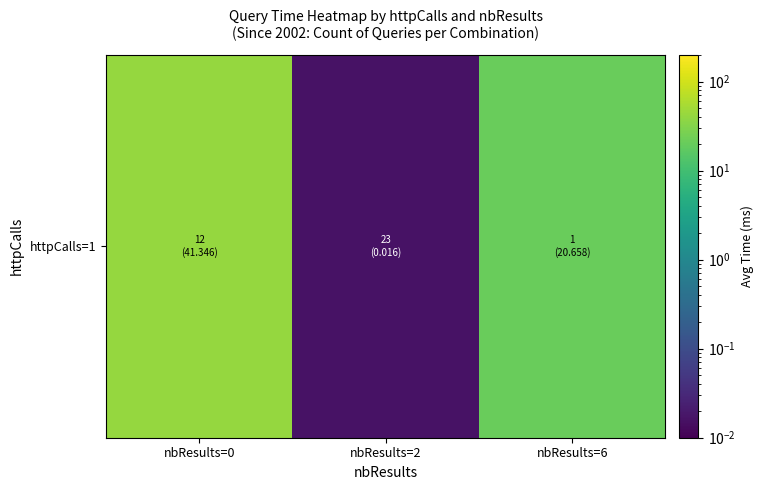

Count the number of categories in the chart.

3